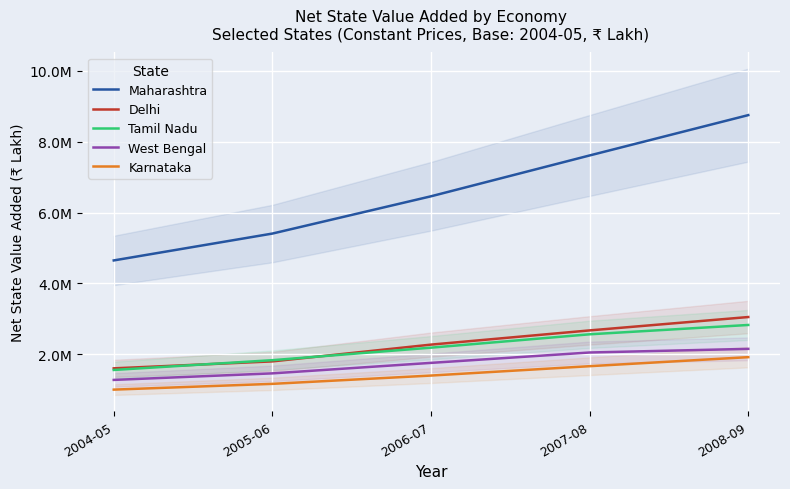

Which label corresponds to the largest value in the chart?

2008-09